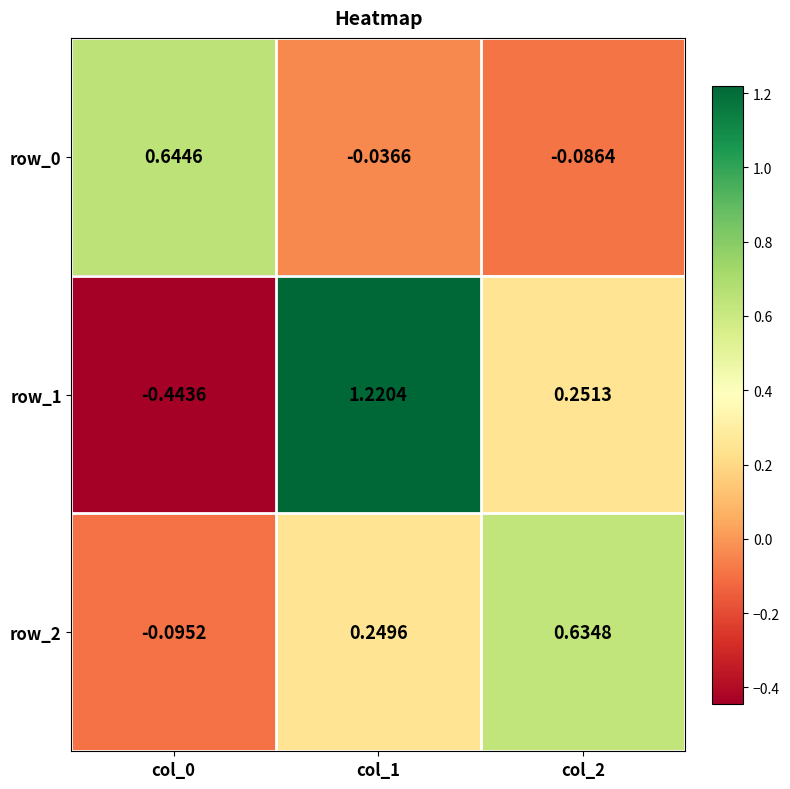

What is the spread (max minus min) of values at col_2?

0.7